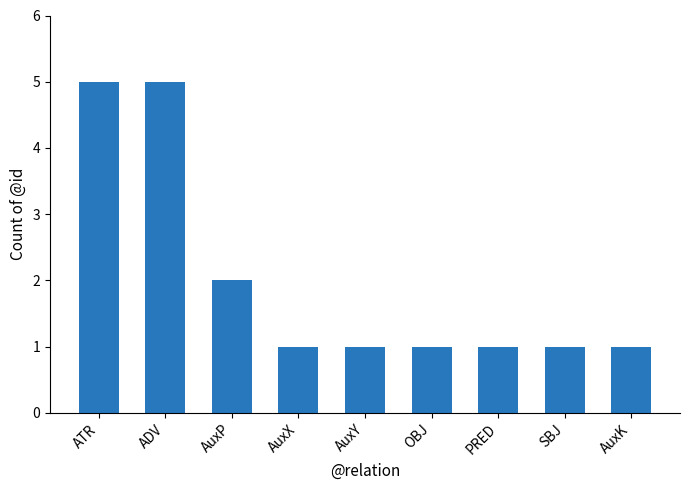

What is the difference between the second highest and minimum values?

4